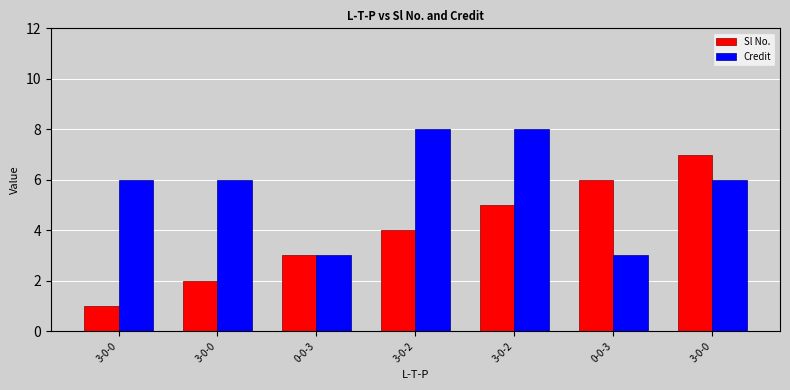

How many bars are there in total?

14